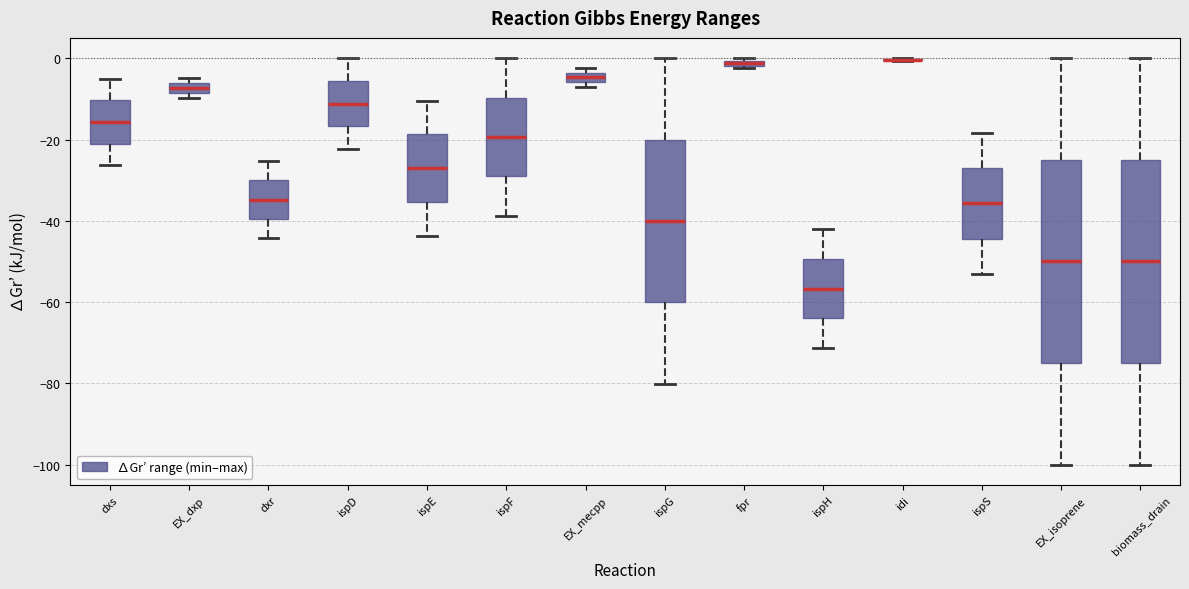

Where does the upper whisker of the box for ispH end on the y-axis? The values are not printed on the chart, so give them approximately, as read against the axis.

-42